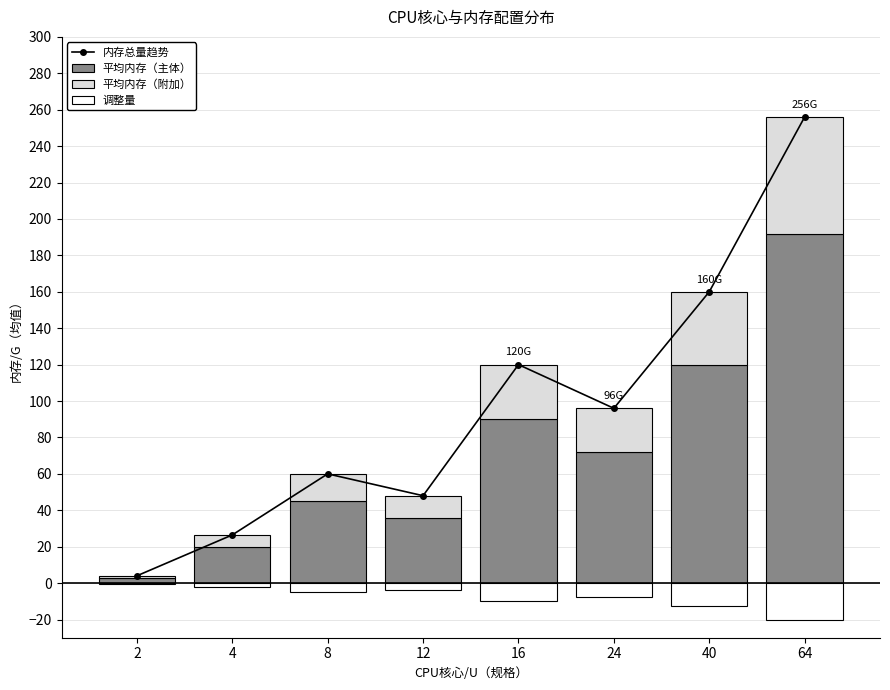

At how many categories does at least one series exceed 227?

1